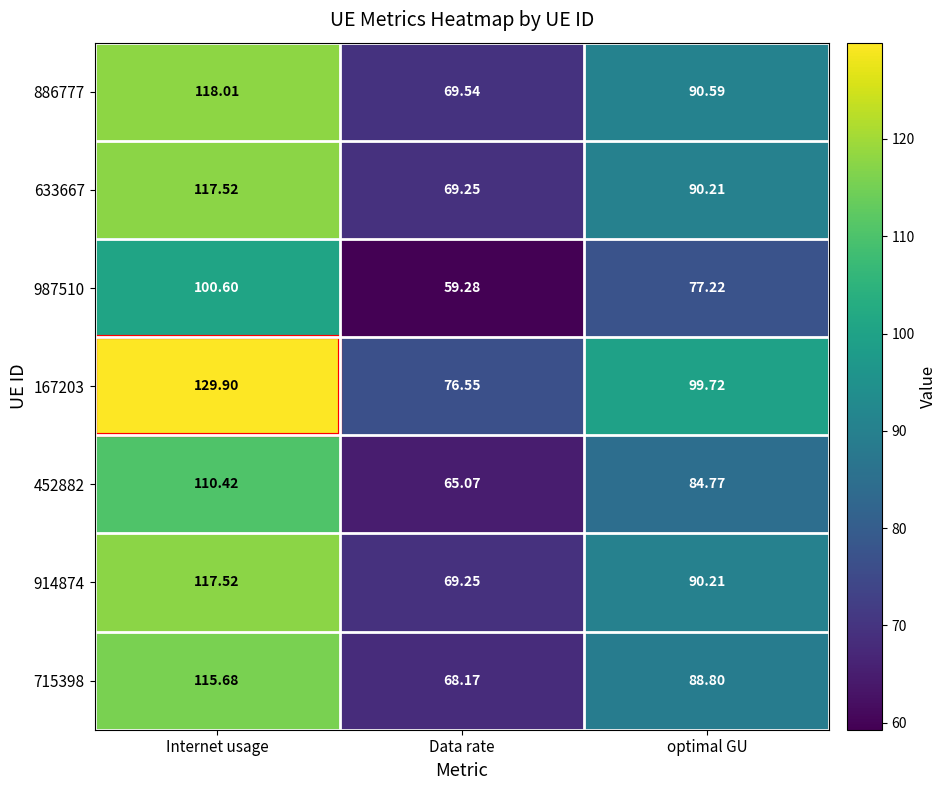

Rank the categories by 633667 value from highest to lowest.

Internet usage, optimal GU, Data rate